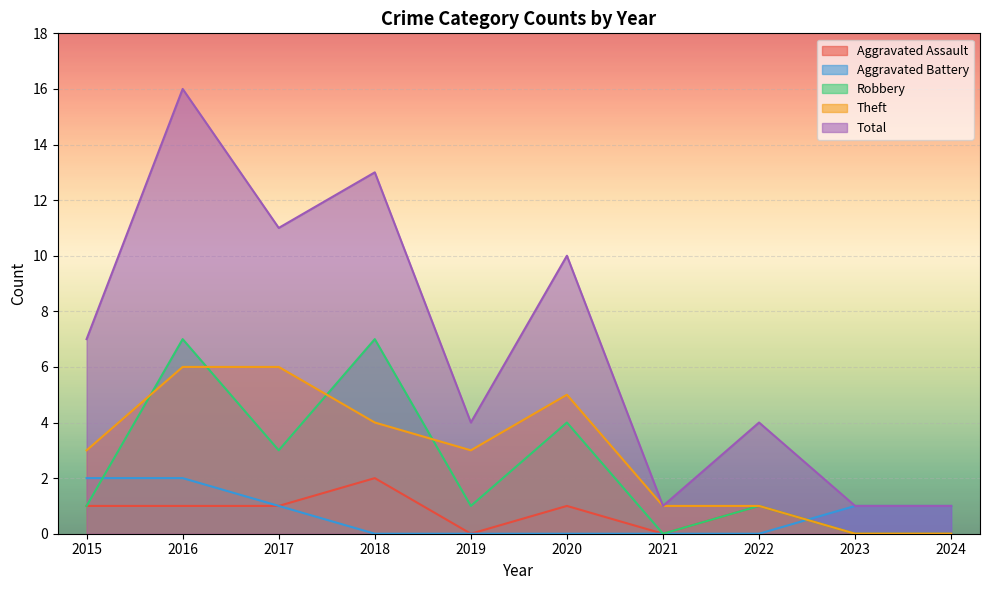

Count the Robbery values in the range 0 to 4.

8